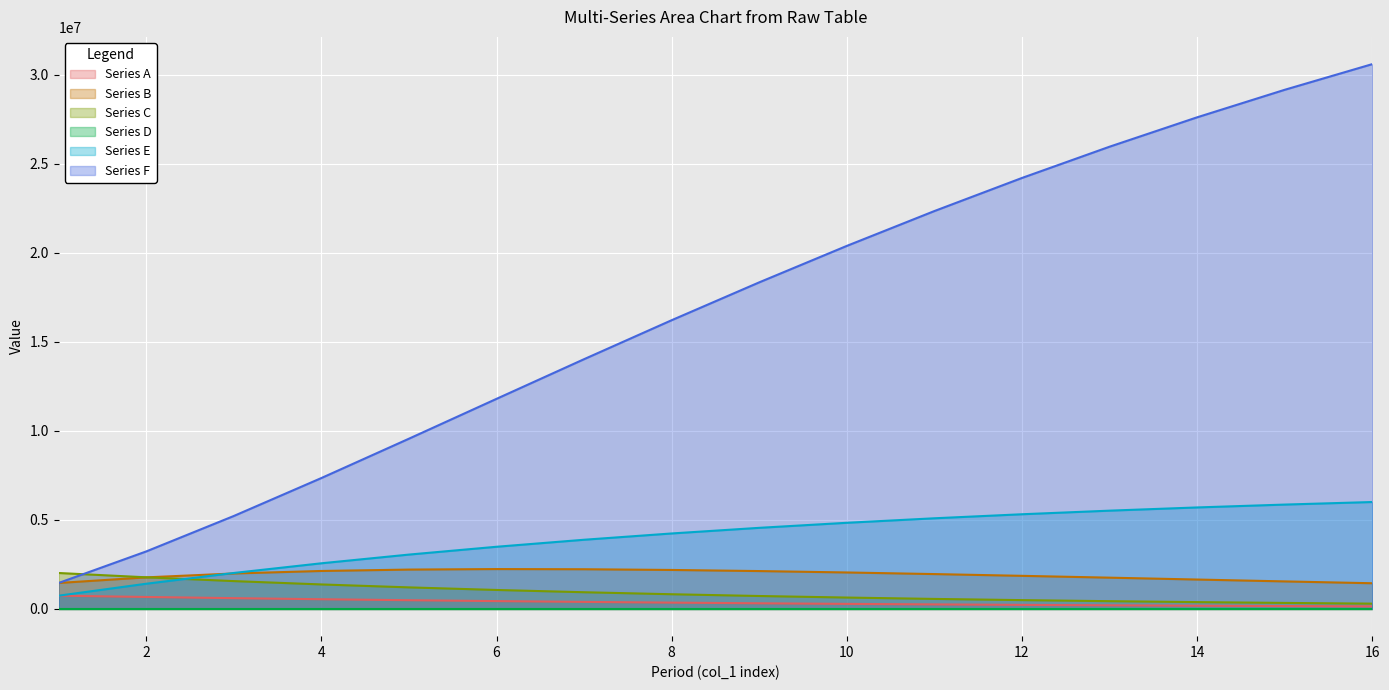

True or false: col_2 and col_4 intersect in this chart.

False